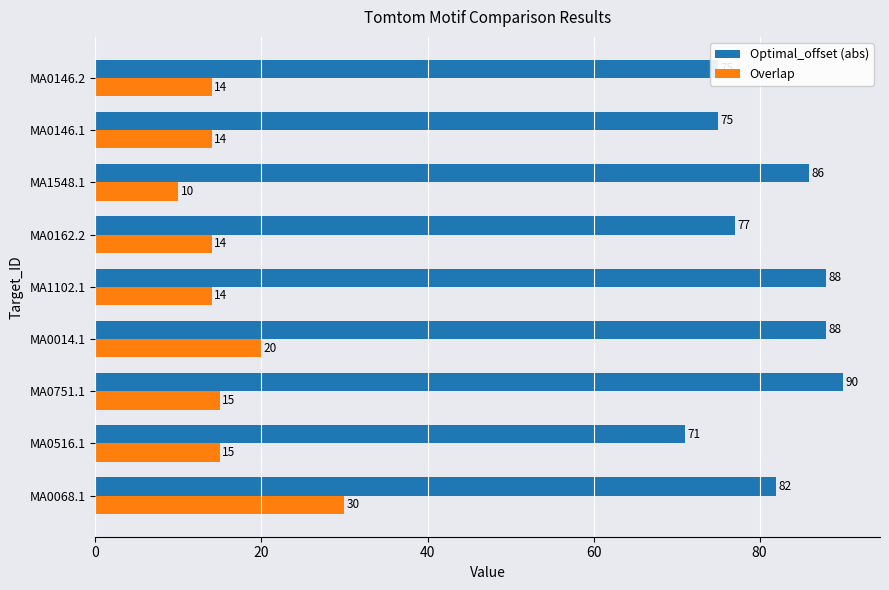

At how many categories does at least one series exceed 65?

9